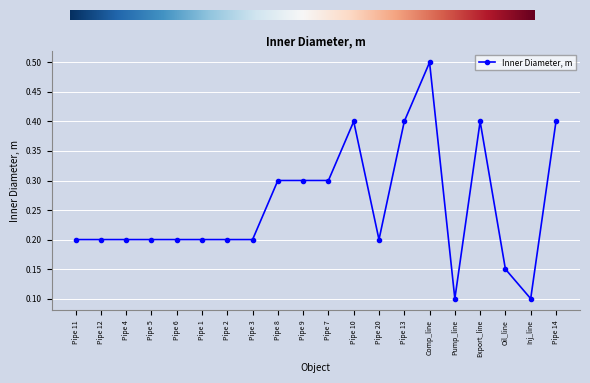

What is the difference between the second highest and second lowest values?

0.3